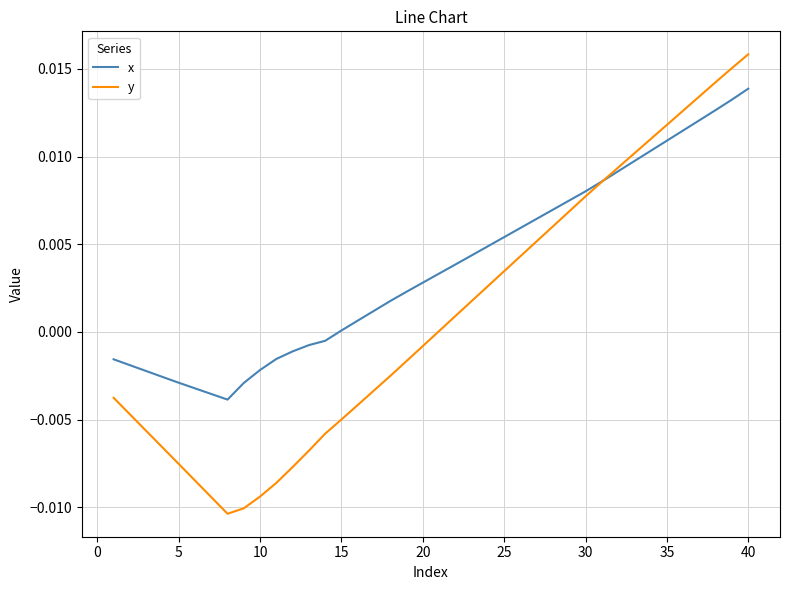

Which series has the widest spread of values?

y